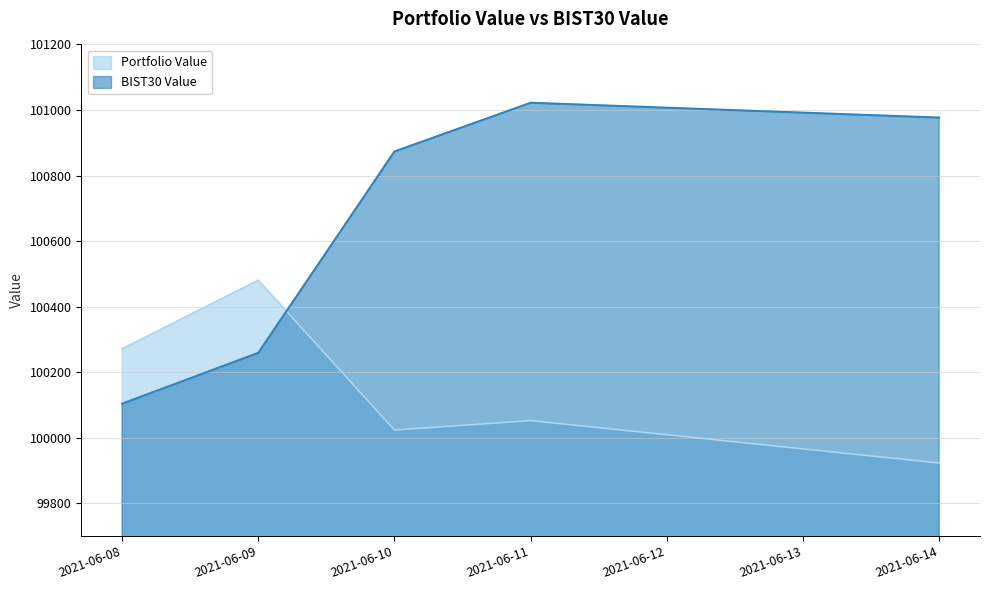

List the series in order of their peak value, lowest first.

Portfolio Value, BIST30 Value